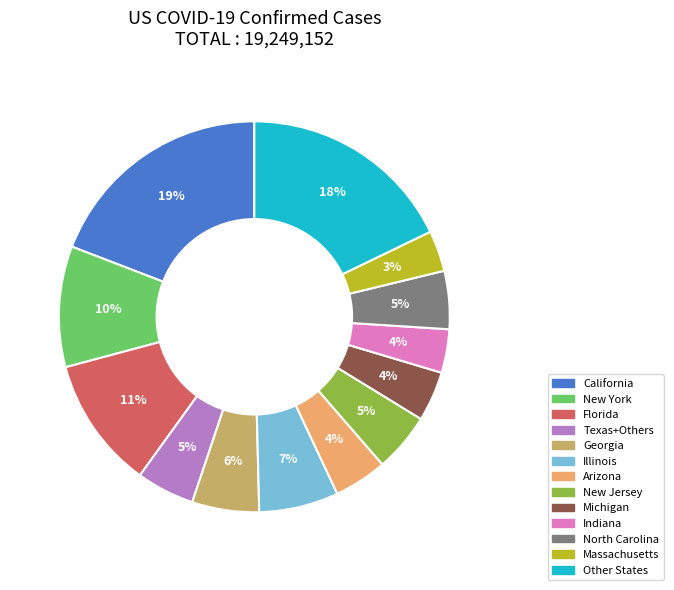

Is there a majority slice in this chart?

No